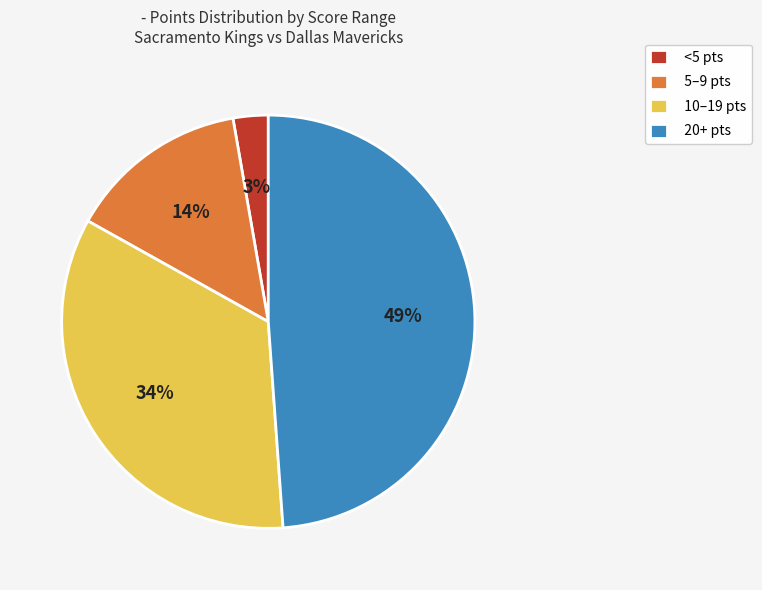

To the nearest percent, what percentage of the pie is 5–9 pts?

14%